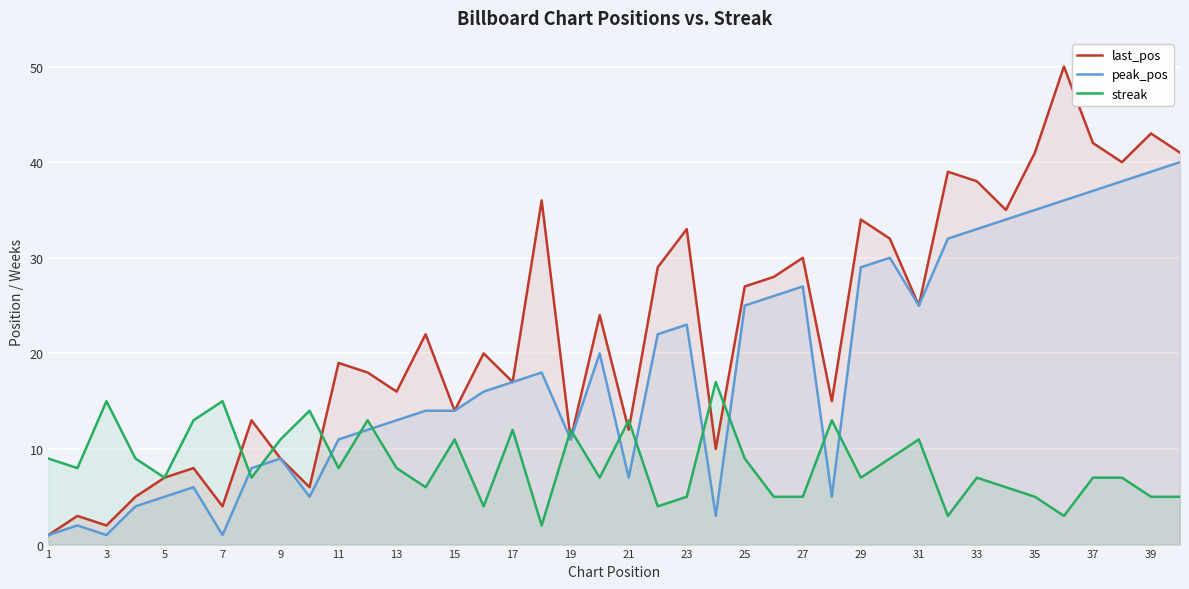

Which series changed the most between 17 and 33?

last_pos